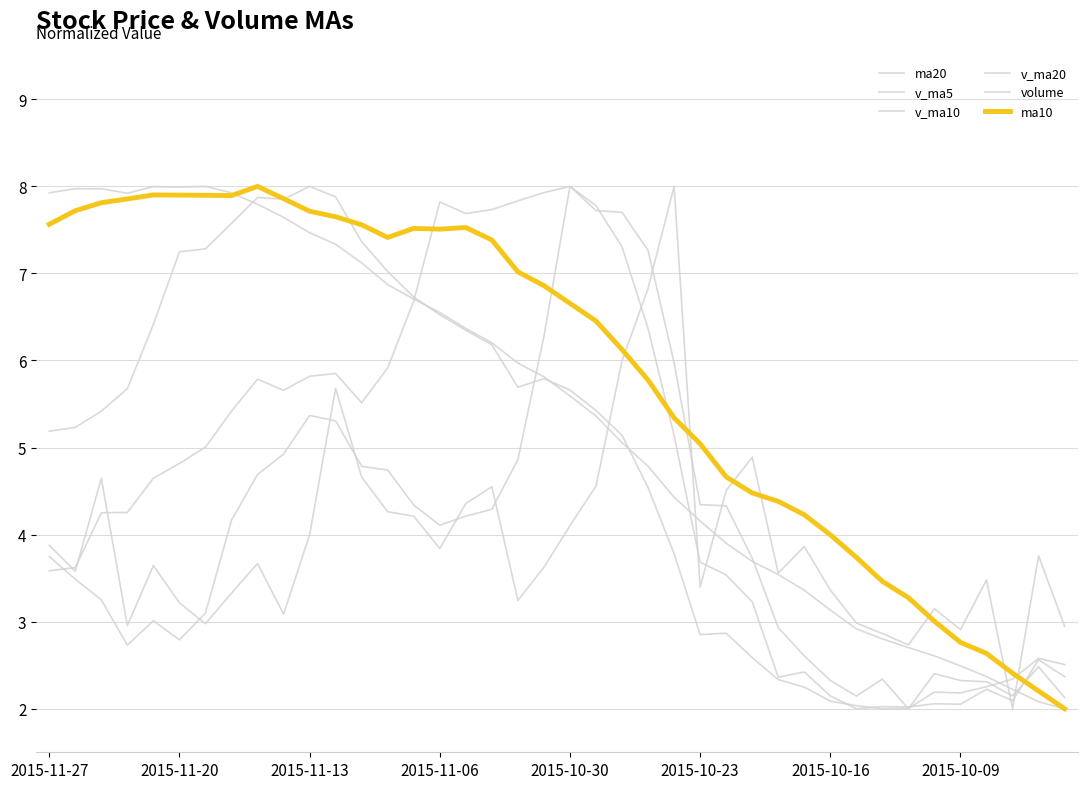

Does the chart have visible grid lines?

Yes